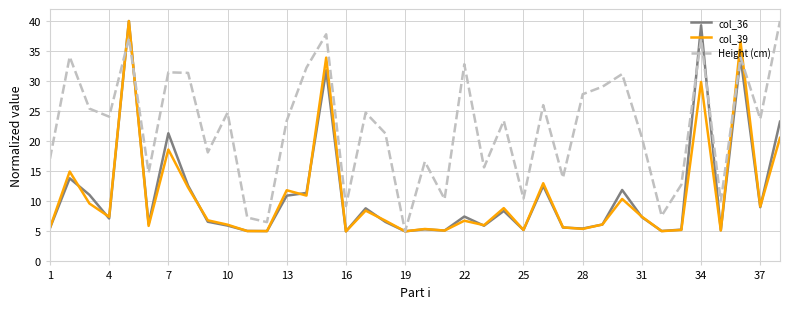

Which series has the largest total across all categories?

Height (cm)